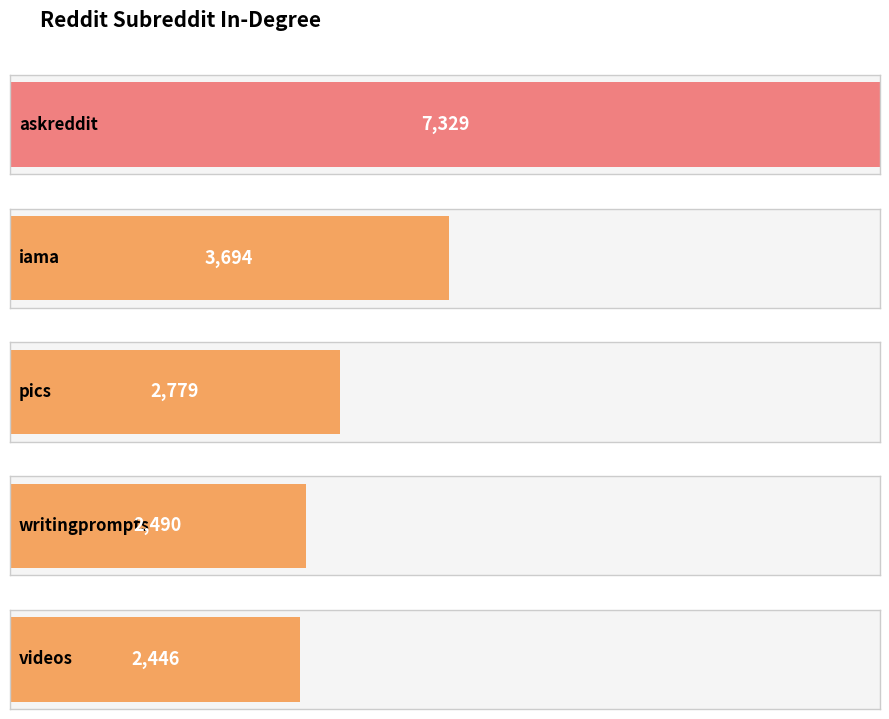

At which category does the chart reach its peak across all series?

askreddit